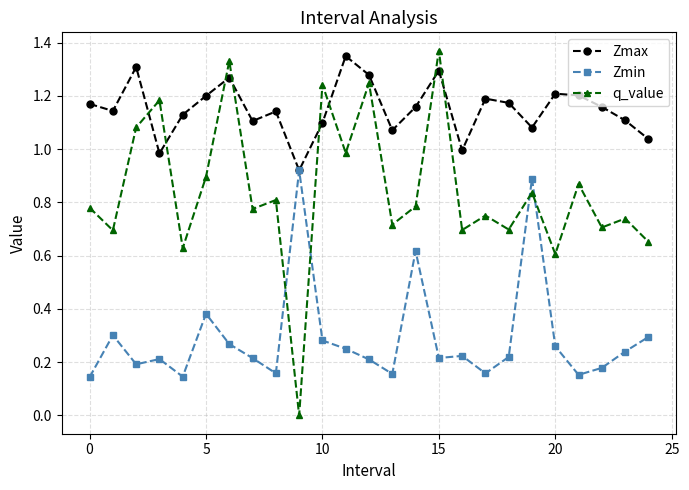

Which series has the widest spread of values?

q_value